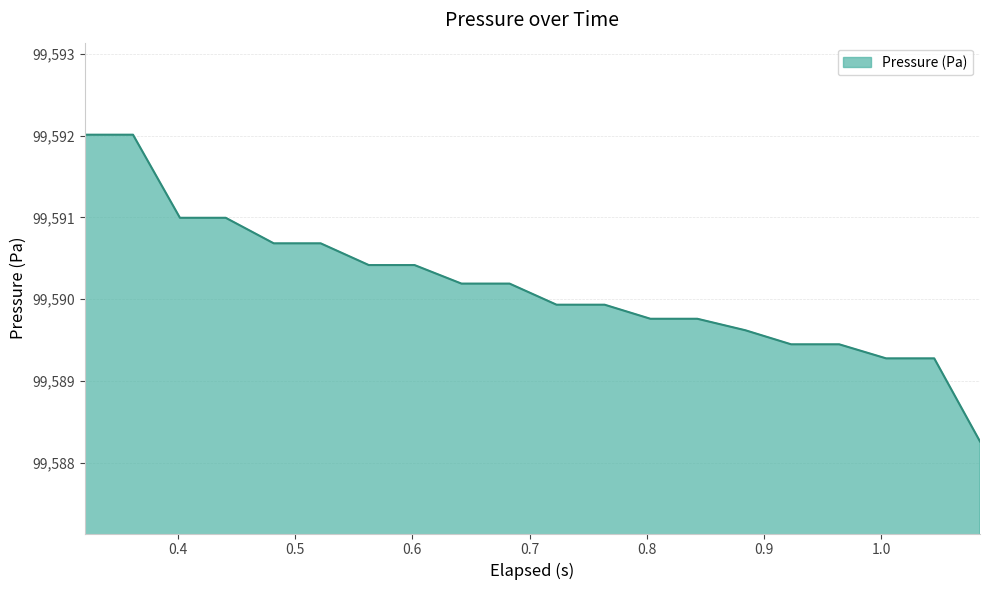

What is the minimum value shown in the chart?

99588.3